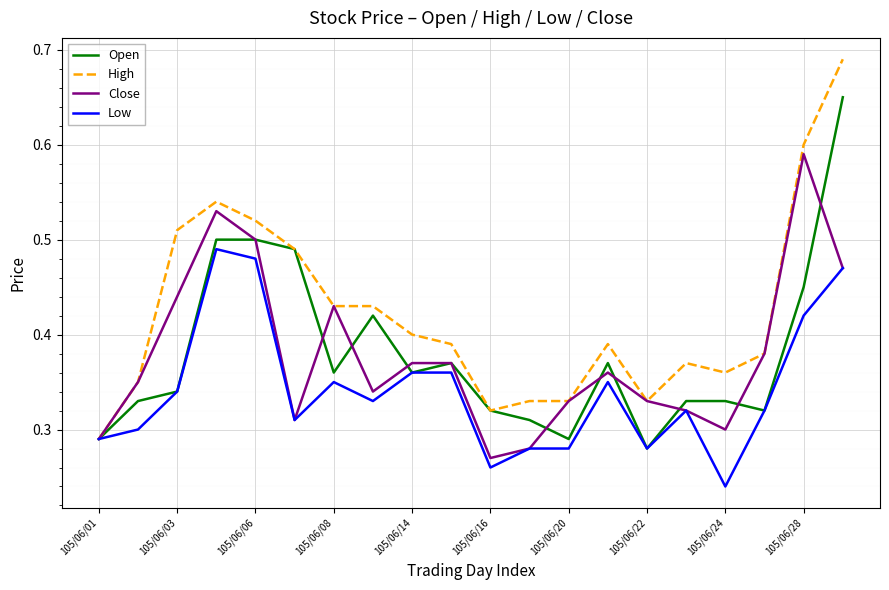

List the series in order of their peak value, highest first.

High, Open, Close, Low